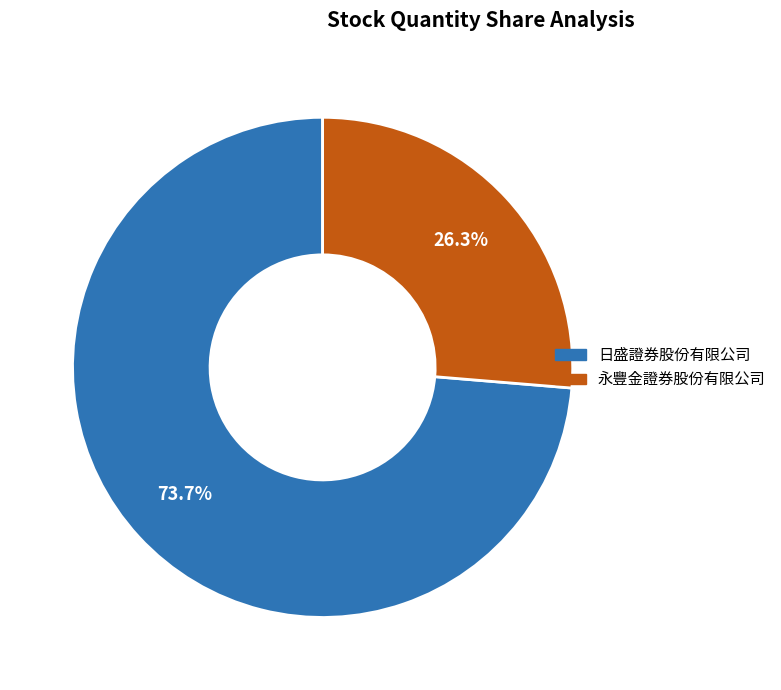

Combined, what portion of the pie is 日盛證券股份有限公司 and 永豐金證券股份有限公司?

100.0%